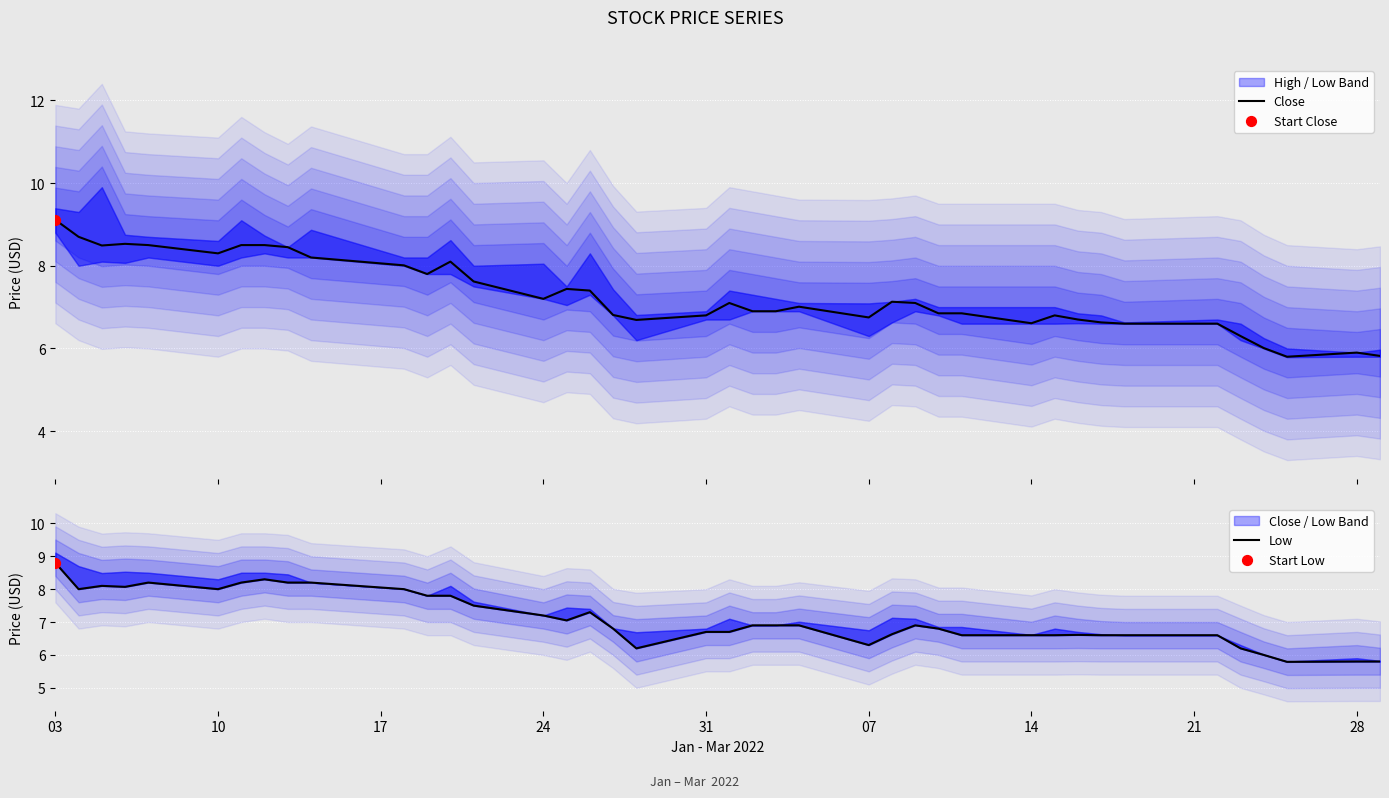

Which series has the widest spread of Y values?

Close